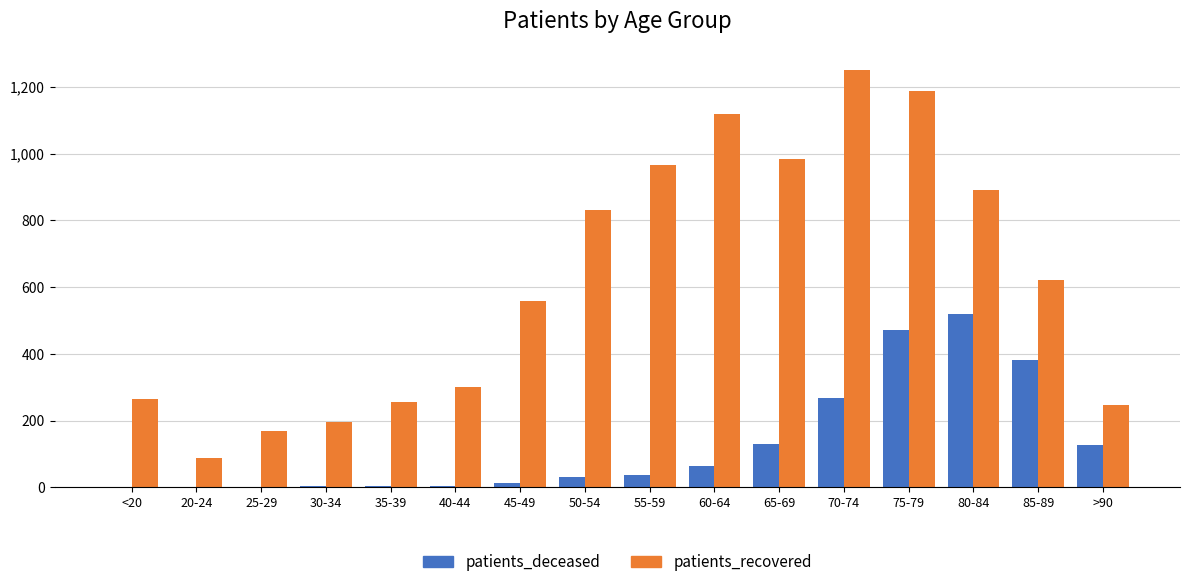

At which label does patients_deceased reach its peak?

80-84